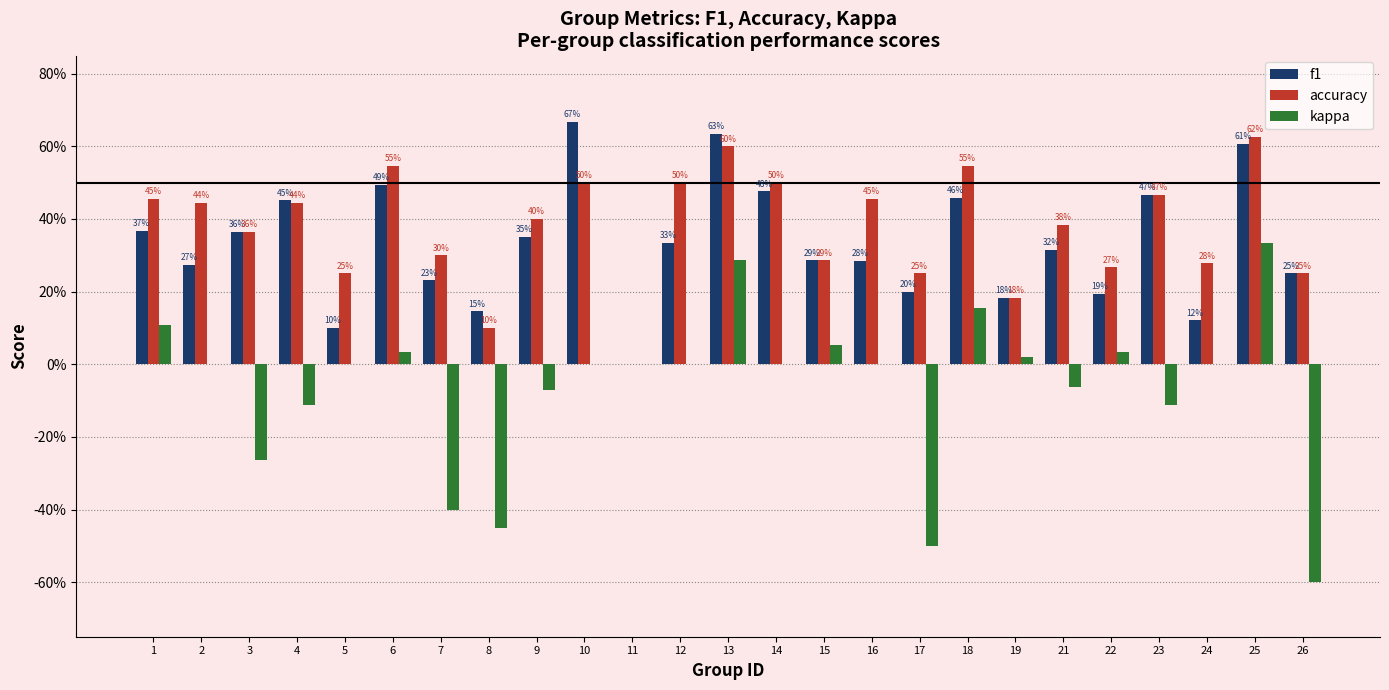

At which category does the chart reach its peak across all series?

10